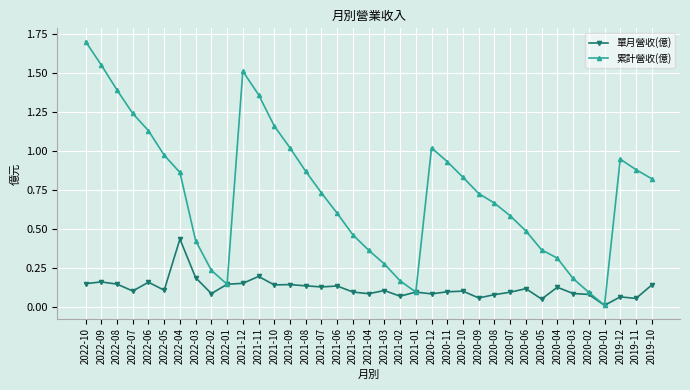

What is the label of the 26th point from the right?

2021-11